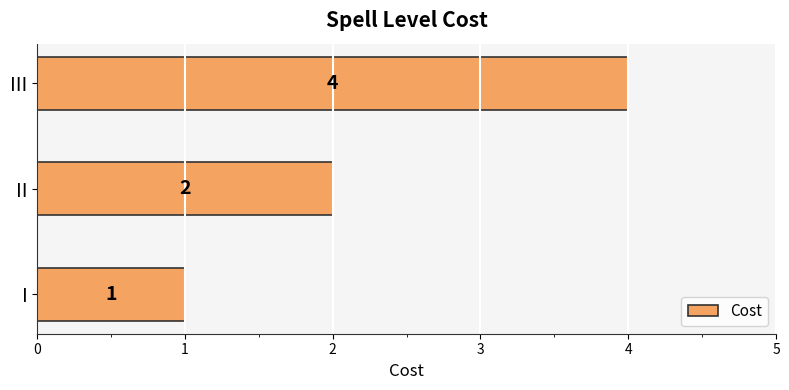

What is the sum of the values at I and II?

3